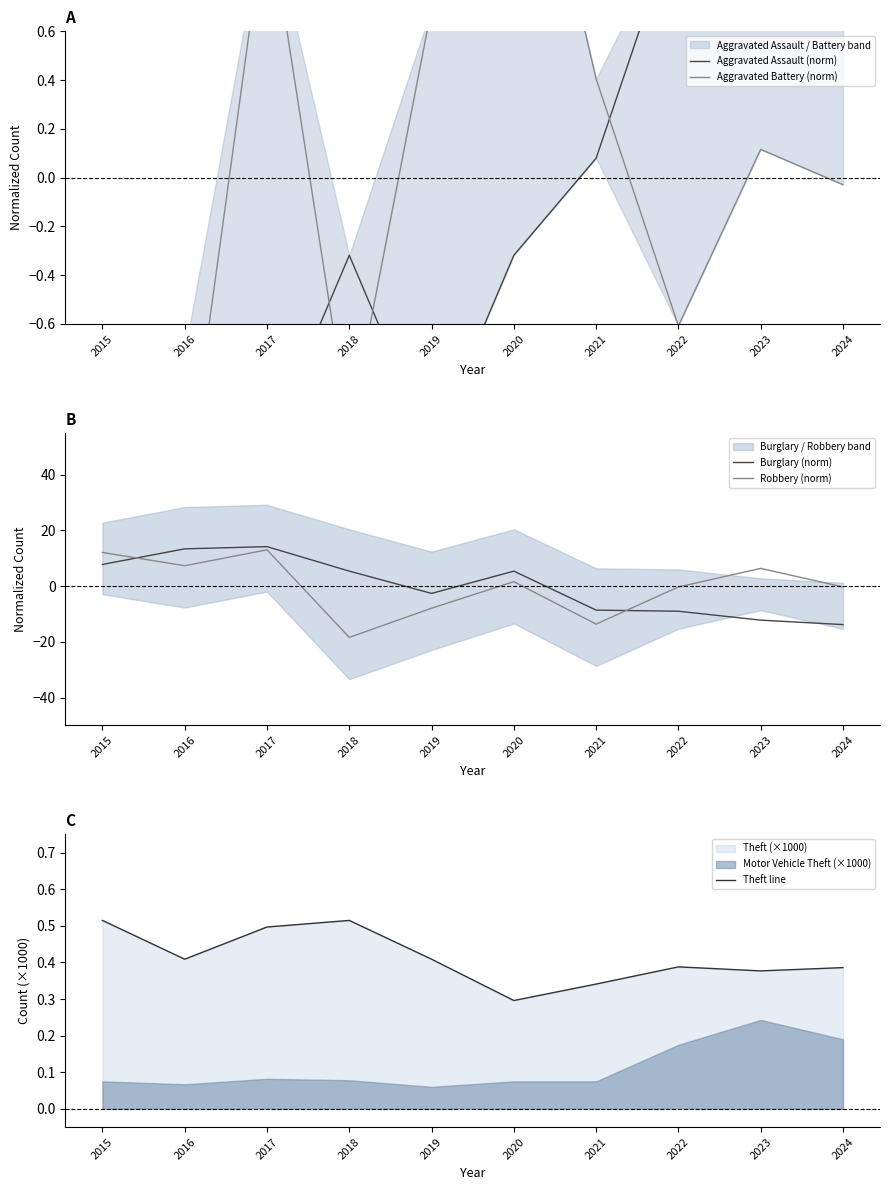

How many categories are shown in the chart?

10